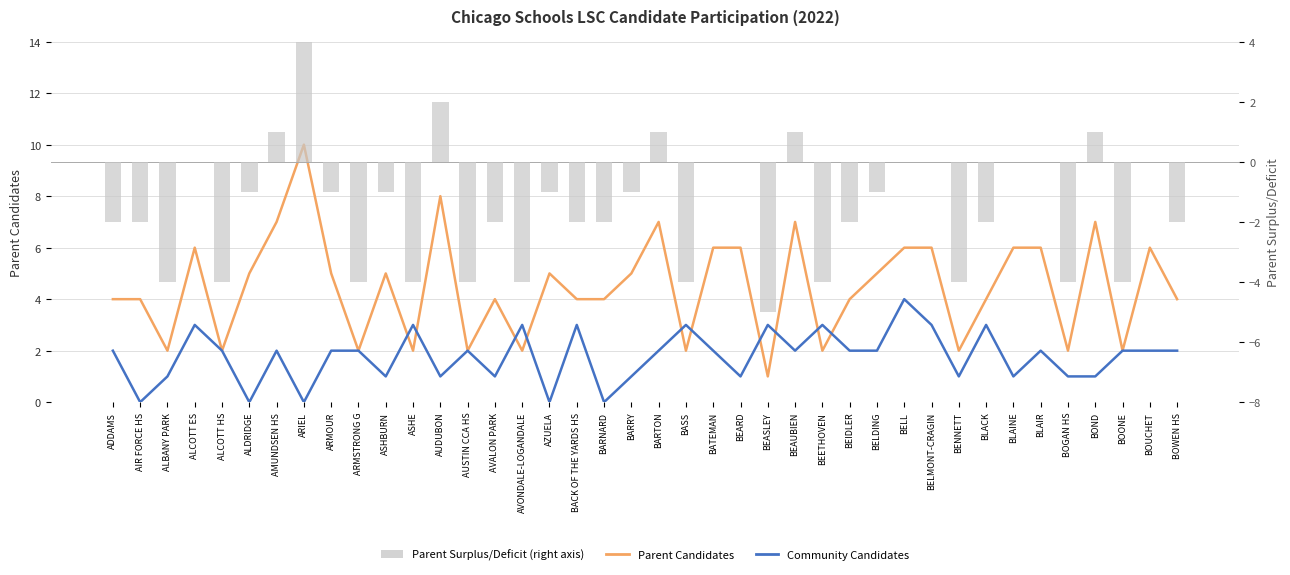

What is the difference between the maximum and second lowest values in the Parent Surplus/Deficit (right axis) series?

8